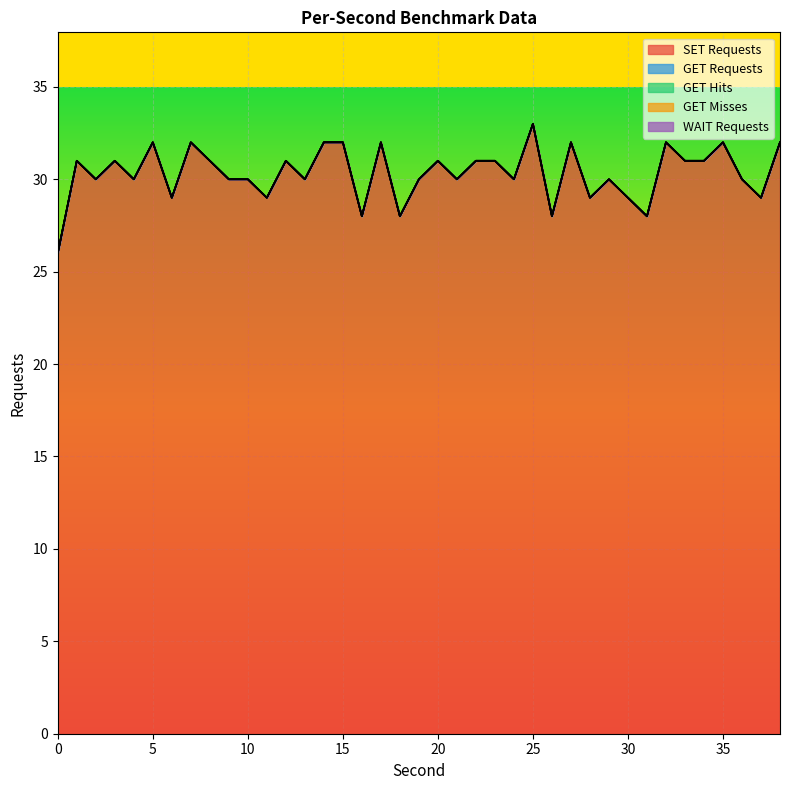

Is the value of SET Requests at 11 greater than the value of GET Misses at 16?

Yes